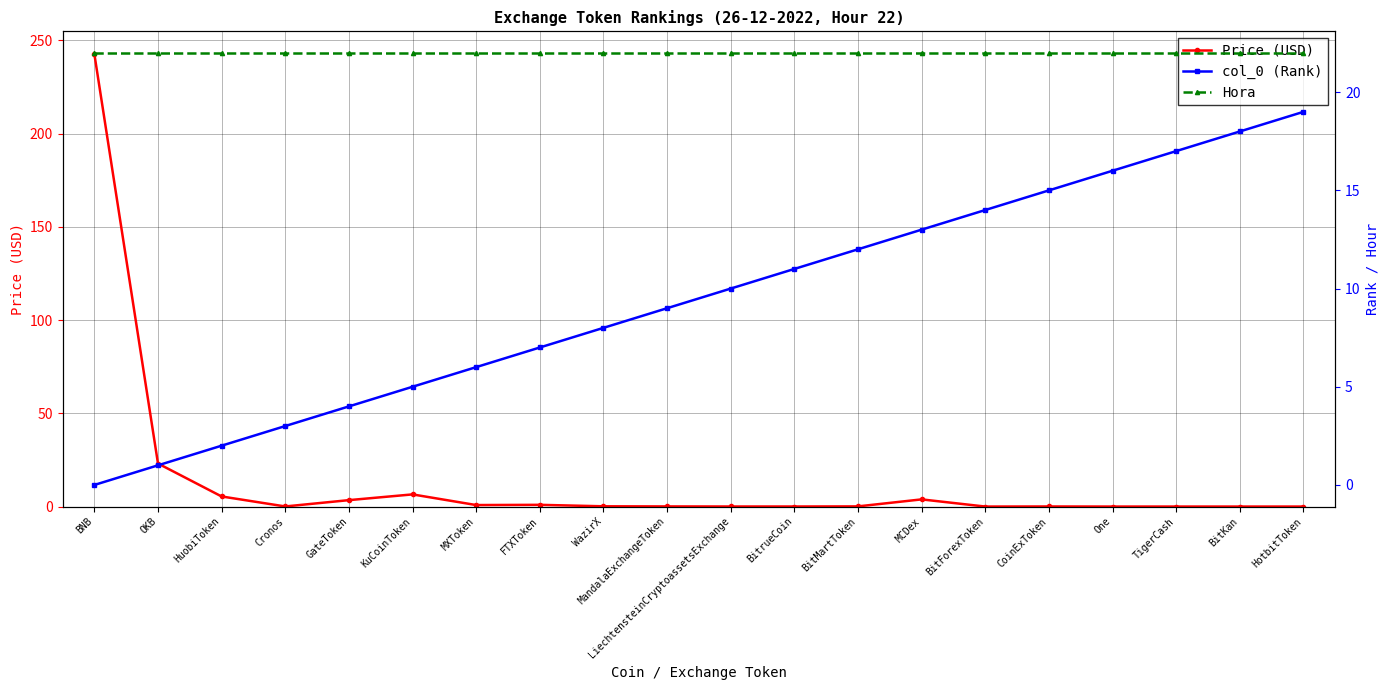

True or false: Hora and col_0 (Rank) intersect in this chart.

False